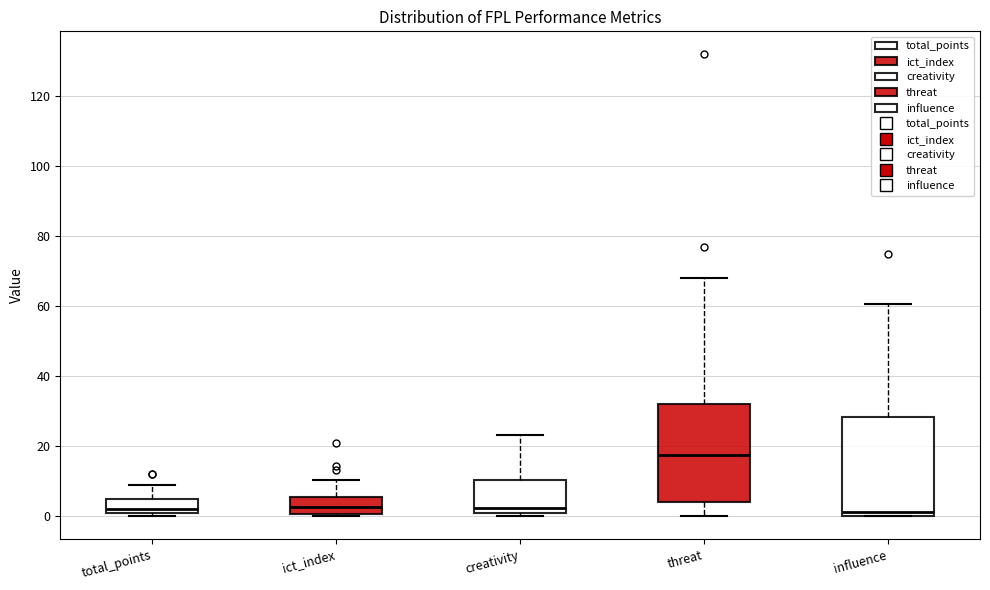

Reading left to right, transcribe this box plot: for each box, give where its median line is, the range the box spans, and where its two whiskers end, as read against the y-axis. The values are not printed on the chart, so give them approximately, as read against the axis.

total_points: median 2 (just above the box's lower edge), box 2 to 6, whiskers 0 to 10
ict_index: median 2, box 0 to 6, whiskers 0 to 10
creativity: median 2, box 0 to 10, whiskers 0 (just below the box's lower edge) to 24
threat: median 18, box 4 to 32, whiskers 0 to 68
influence: median 2, box 0 to 28, whiskers 0 to 60